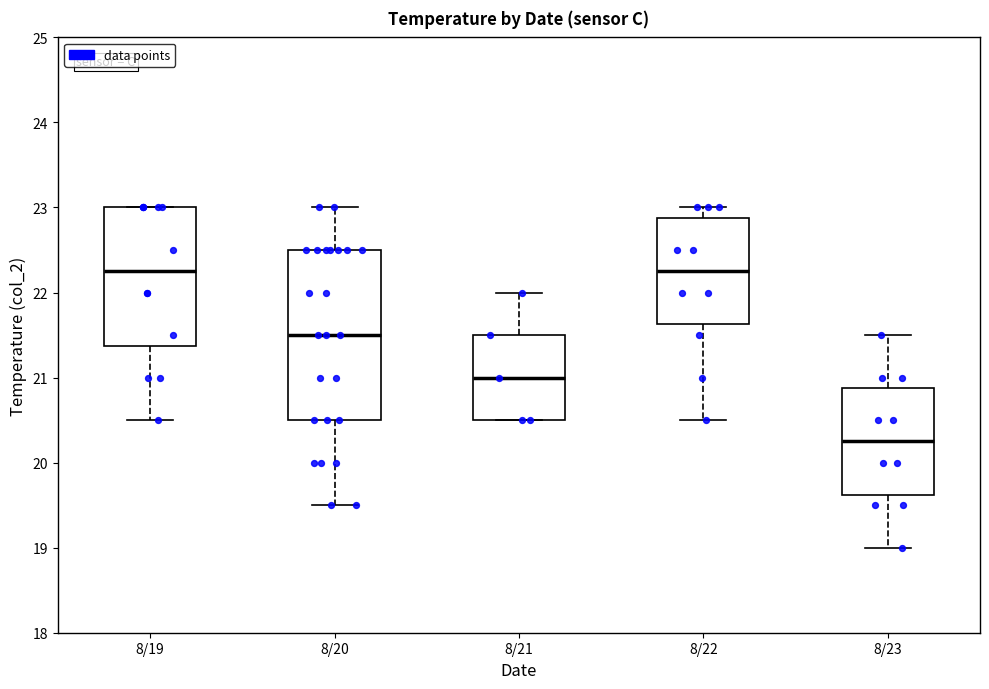

Where is the lower edge of the box for 8/22 on the y-axis? The values are not printed on the chart, so give them approximately, as read against the axis.

21.6